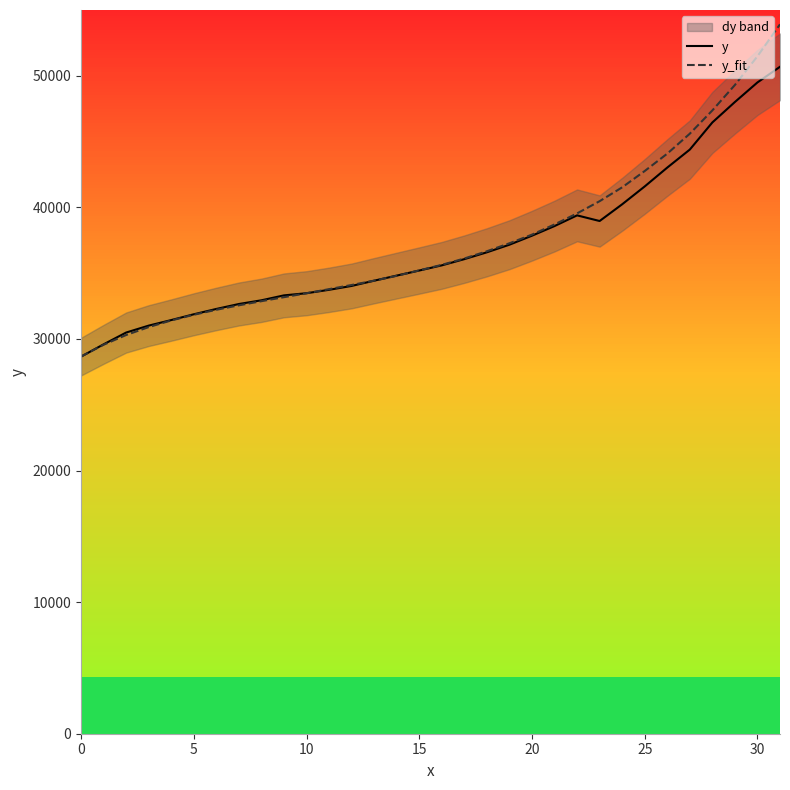

At which category is the sum across all series the highest?

31